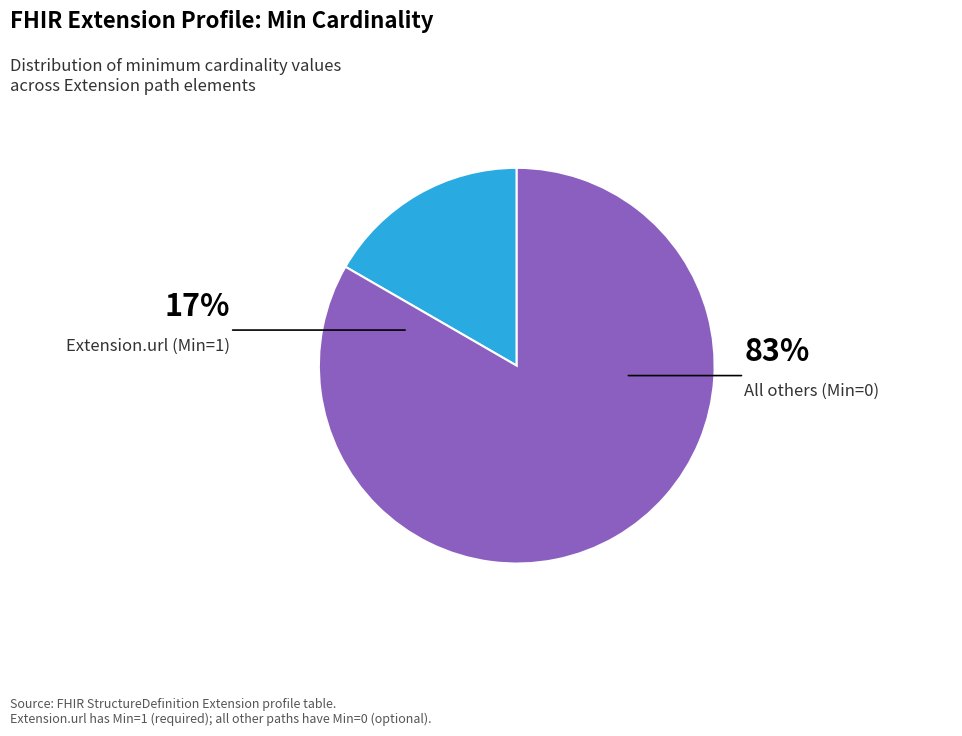

How many segments does this pie chart have?

2